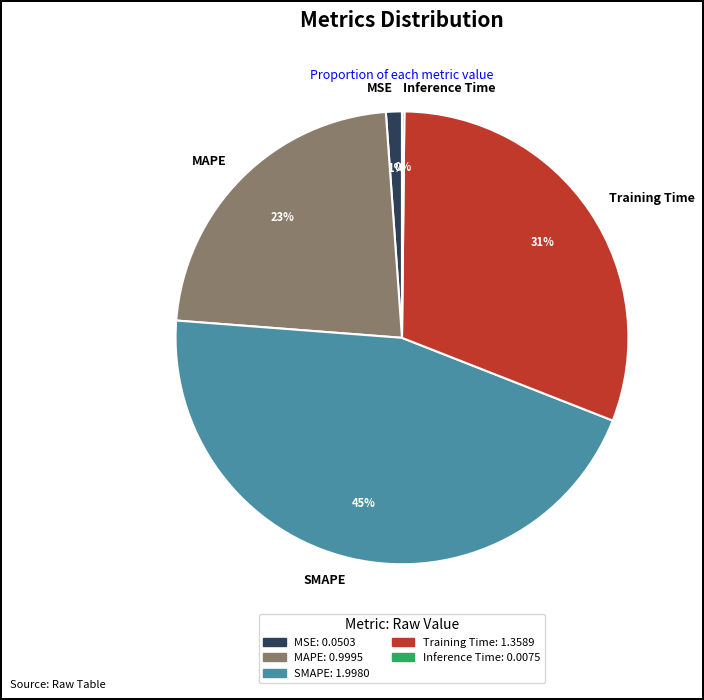

To the nearest percent, what is the difference between the MAPE and MSE slice percentages?

22%